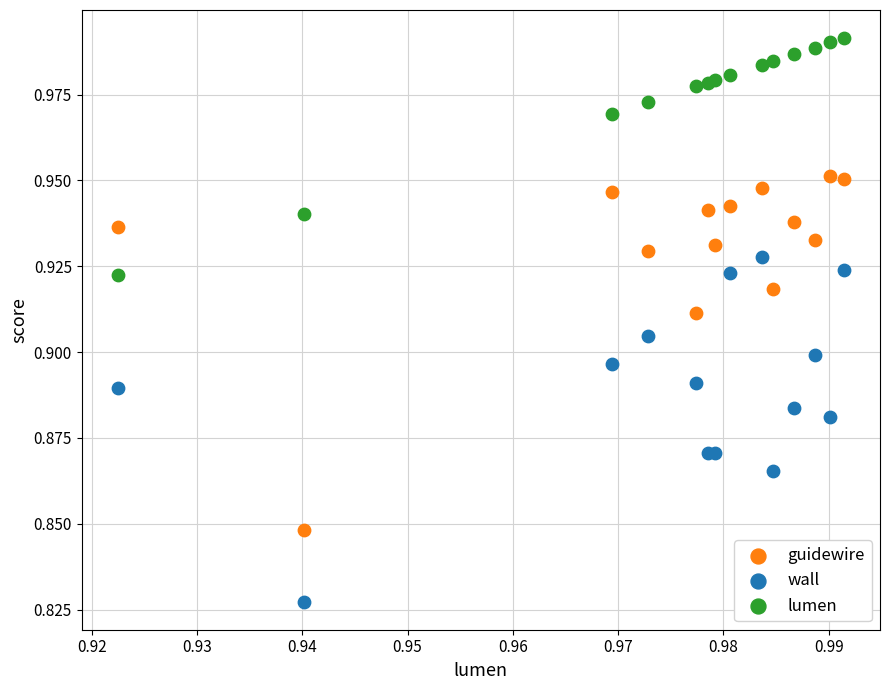

Which series has the largest Y range (max minus min)?

guidewire